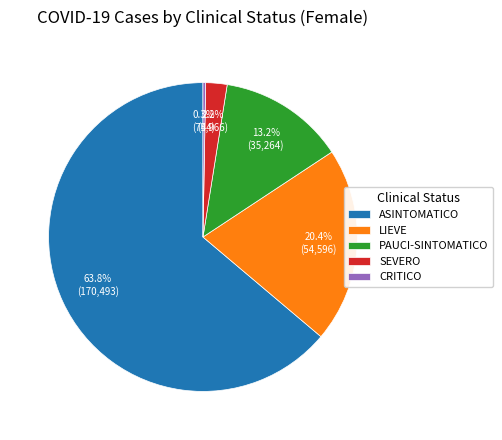

What is the smallest slice in the pie chart?

CRITICO